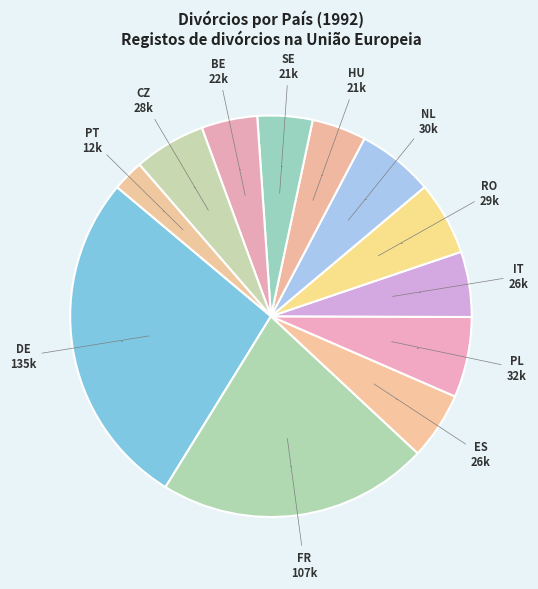

How many slices are in this pie chart?

12